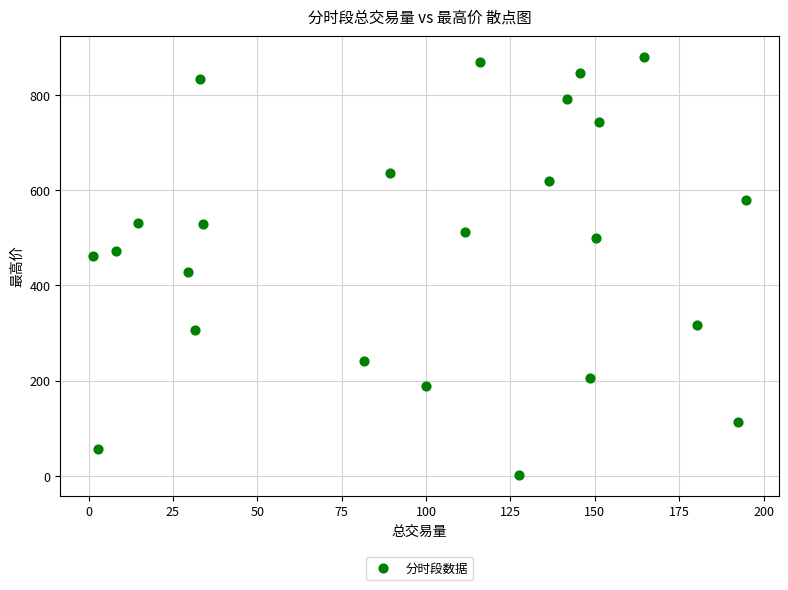

What is the range of X values (max minus min)?

193.4